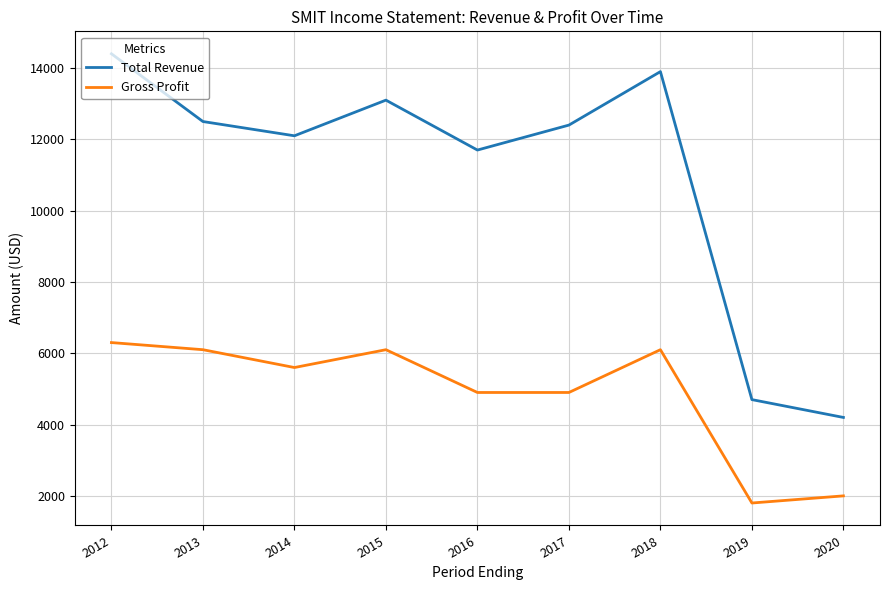

How many categories are shown in the chart?

9